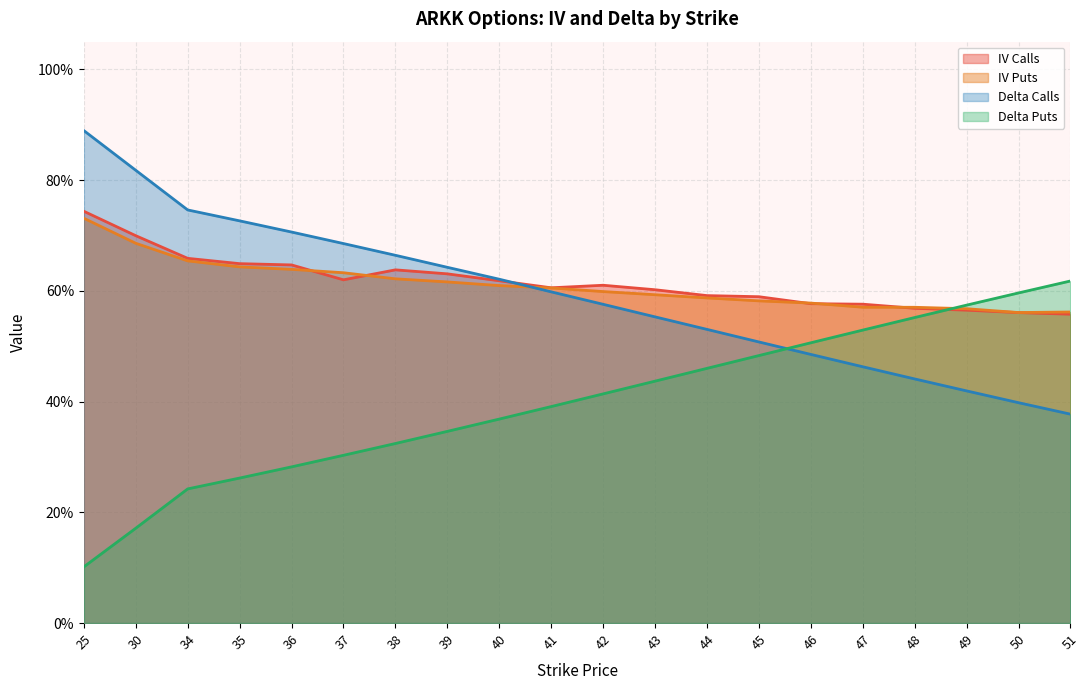

At which label is iv_puts closest to 0?

50